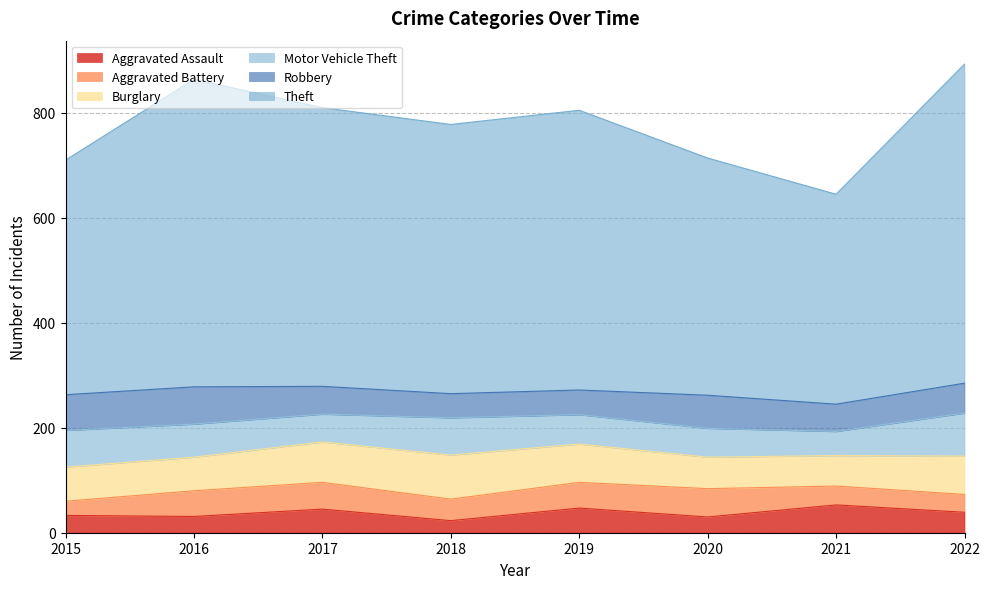

At which label does Aggravated Battery reach its peak?

2020